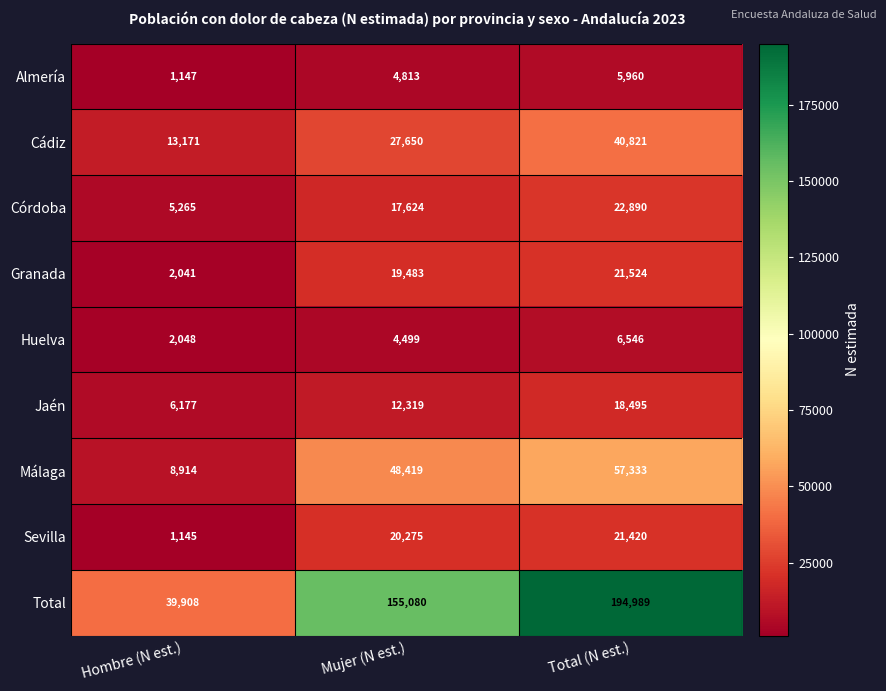

At which label is Jaén closest to 12336?

Mujer (N est.)